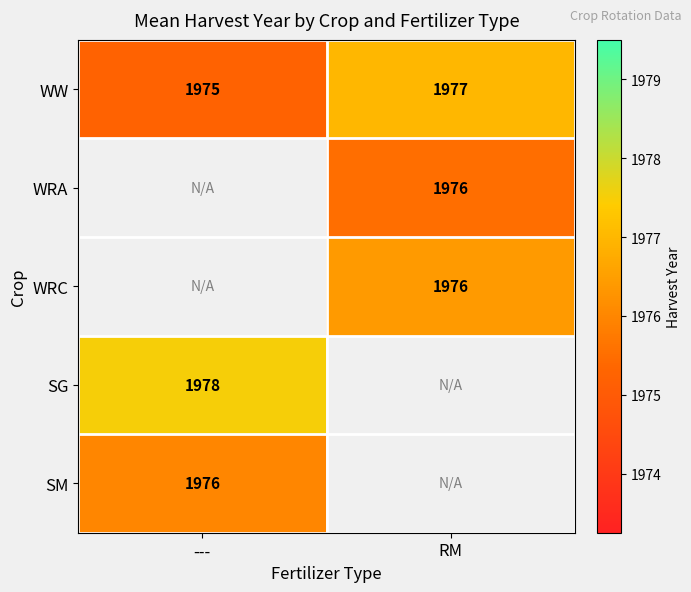

How many categories are shown in the chart?

2